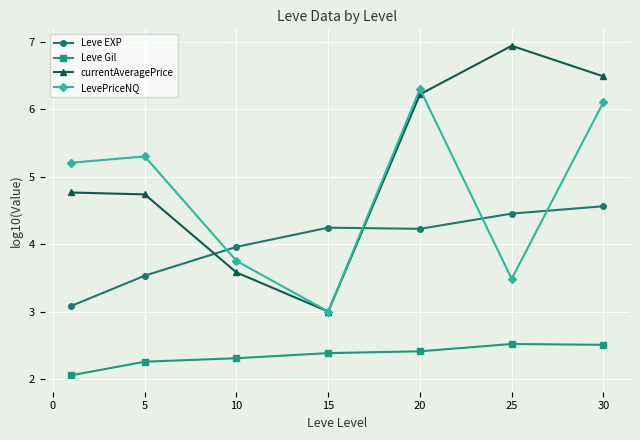

At how many categories does at least one series exceed 4?

6